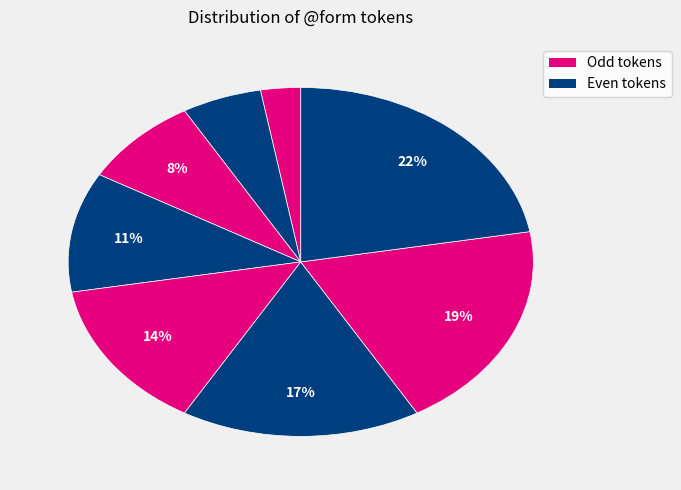

How many segments does this pie chart have?

8